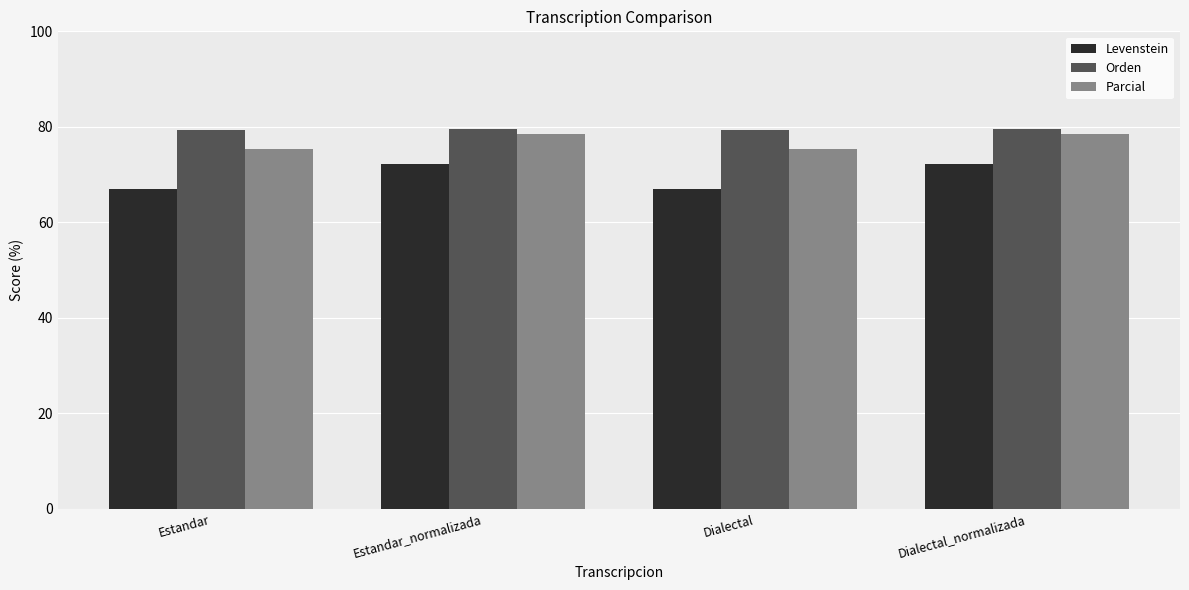

What is the lowest value of the Levenstein series?

66.9